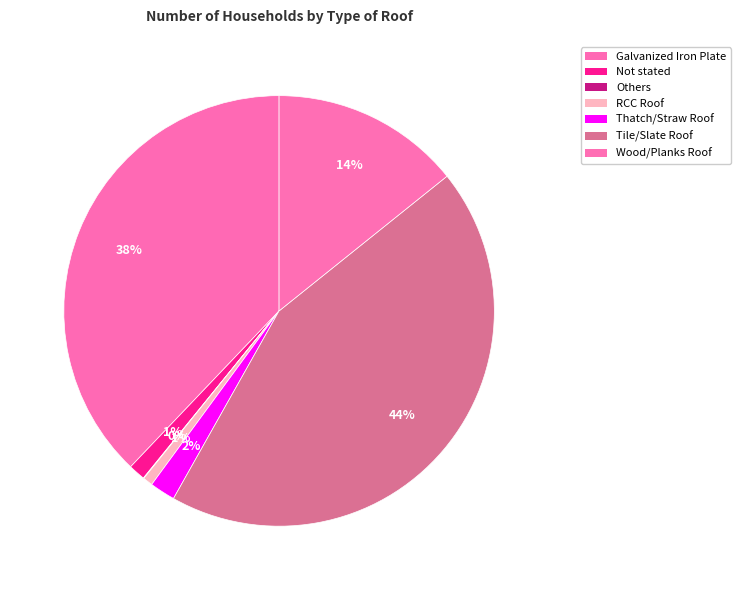

Rank the categories by value from highest to lowest.

Tile/Slate Roof, Galvanized Iron Plate, Wood/Planks Roof, Thatch/Straw Roof, Not stated, RCC Roof, Others